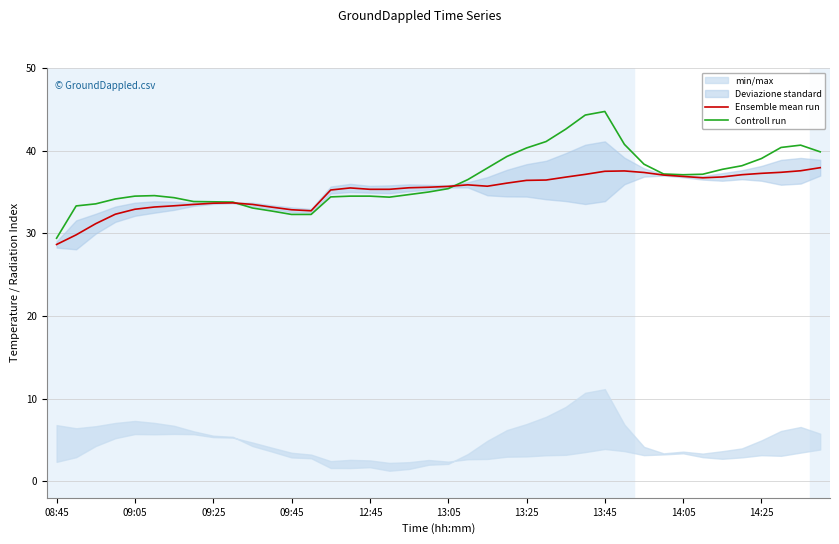

What is the average value of the Controll run series?

36.5